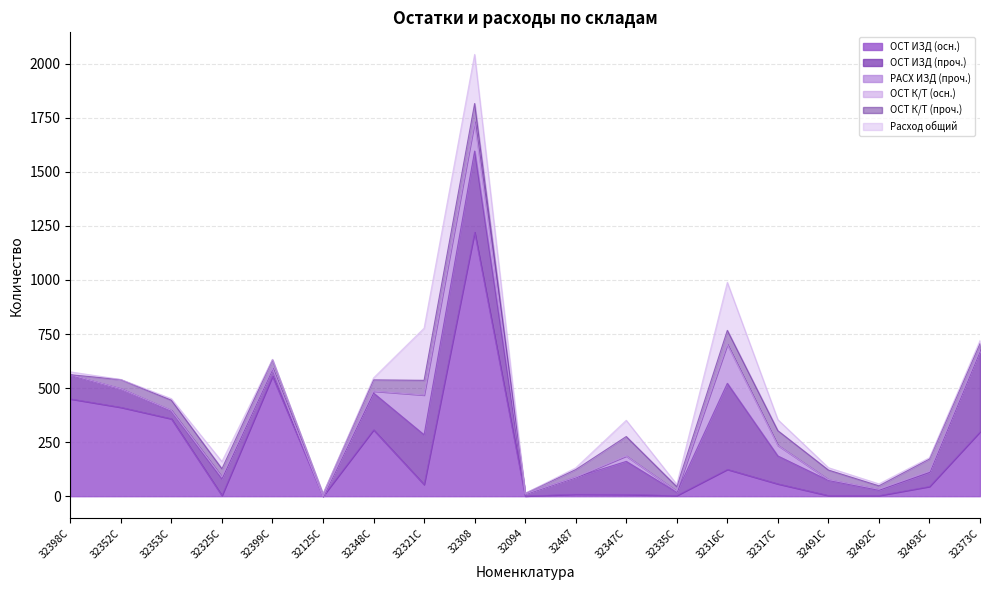

What is the greatest value displayed?

1221